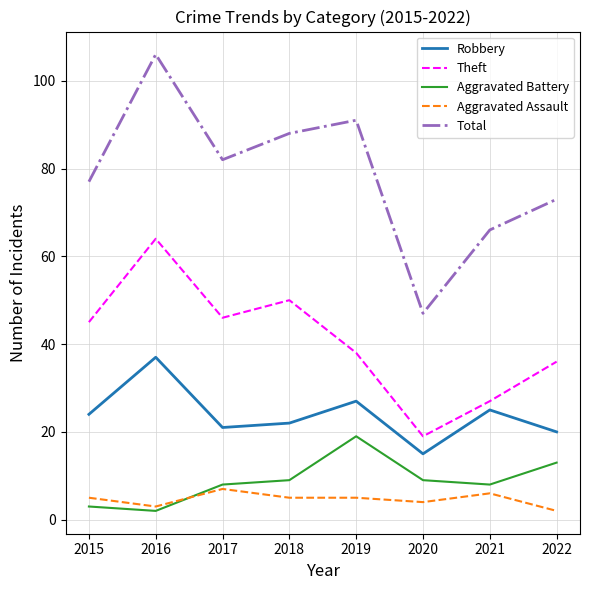

What is the sum of the Aggravated Battery values at 2016 and 2018?

11